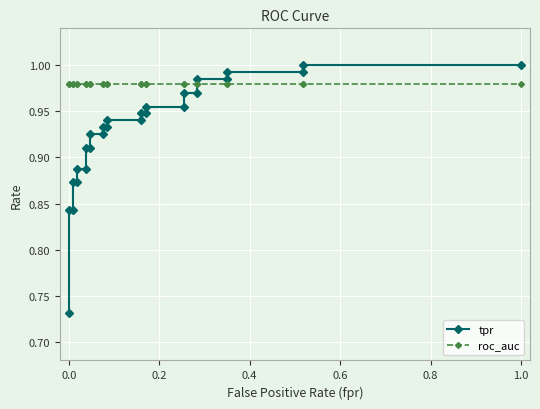

True or false: tpr has more than 1 points higher than both neighbors.

False